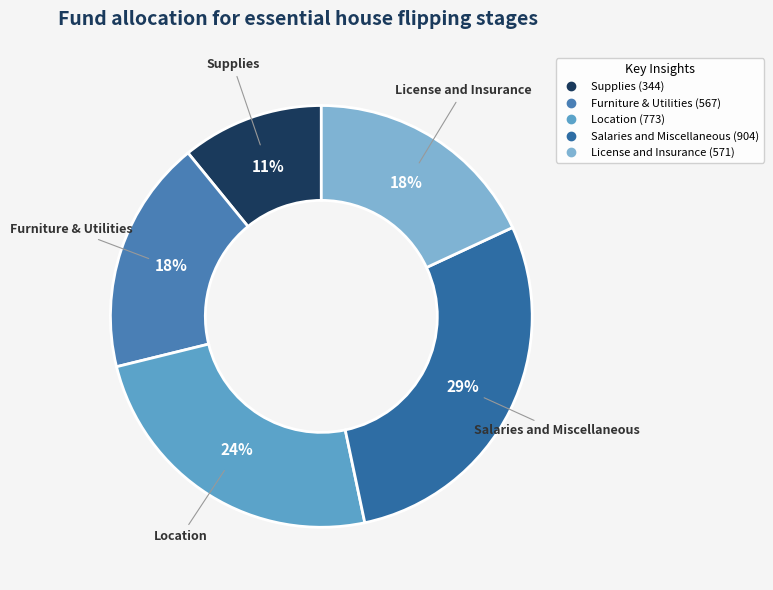

How many segments does this pie chart have?

5